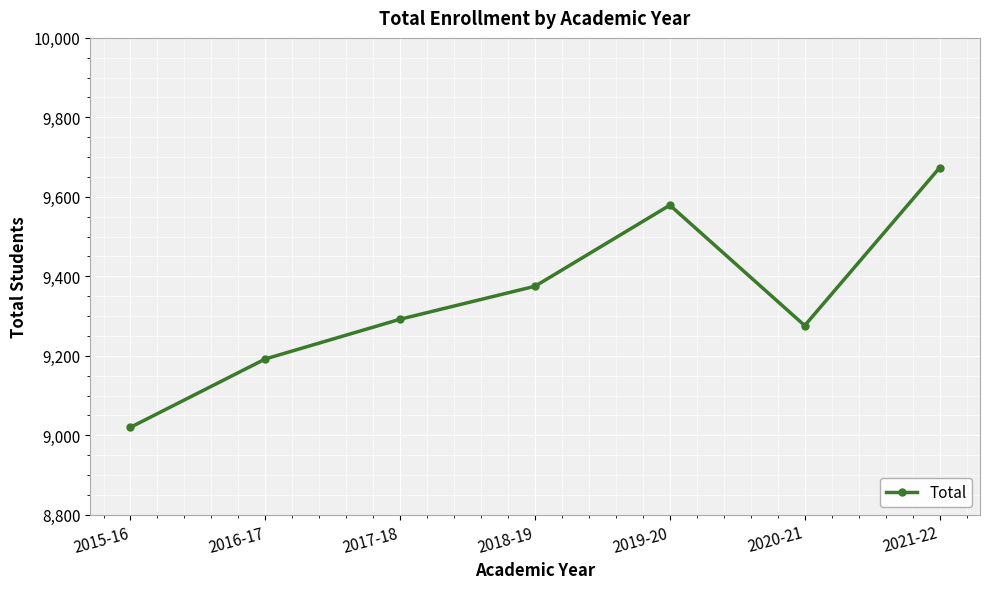

What is the label of the 2nd point from the left?

2016-17